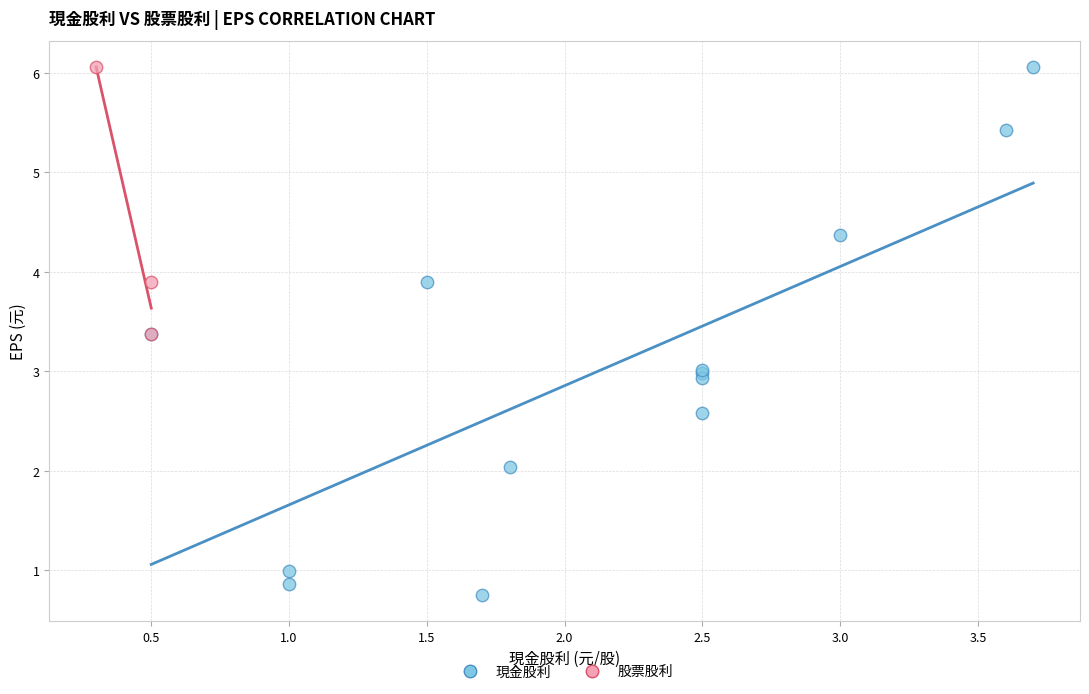

Which series contains the lowest Y value?

現金股利